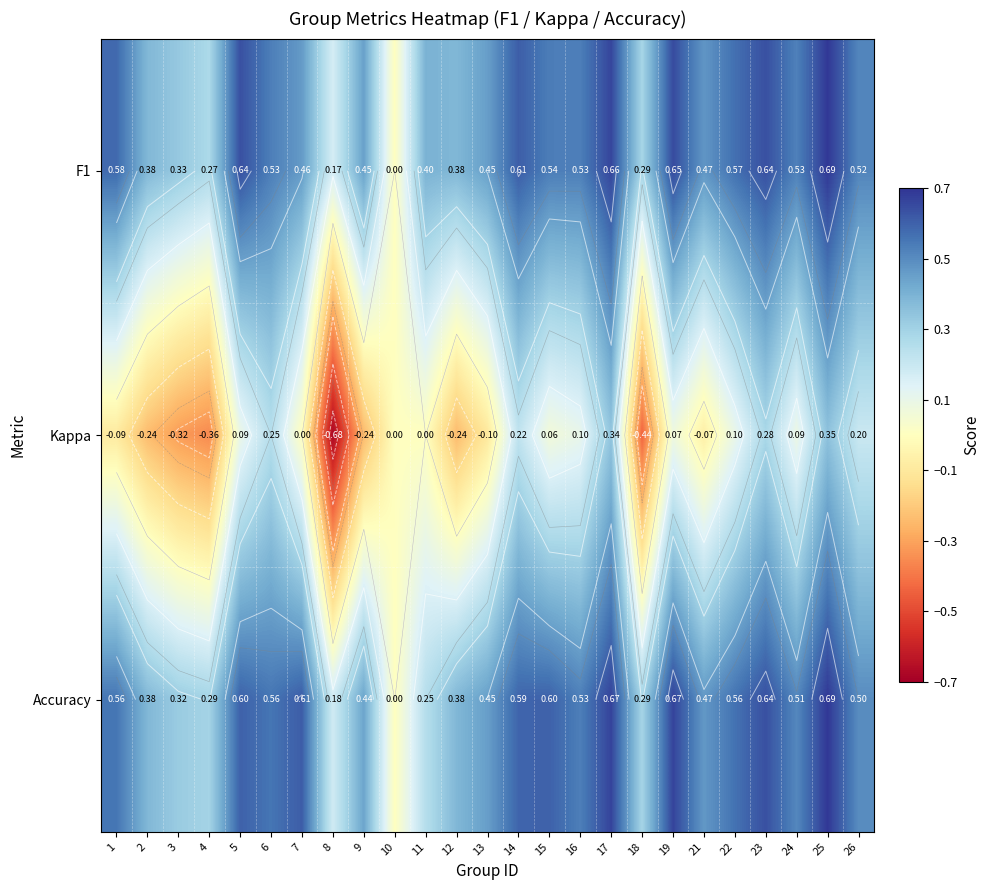

How many positive values does the F1 series have?

24